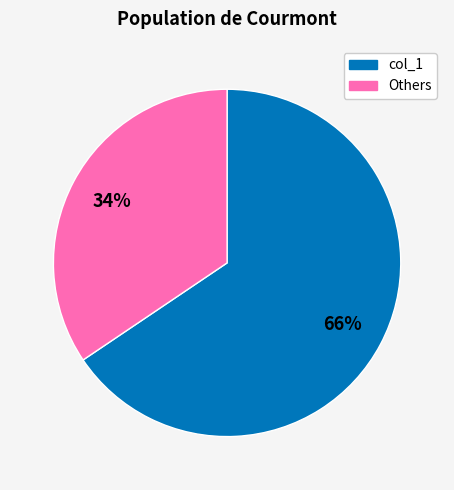

Is there a majority slice in this chart?

Yes